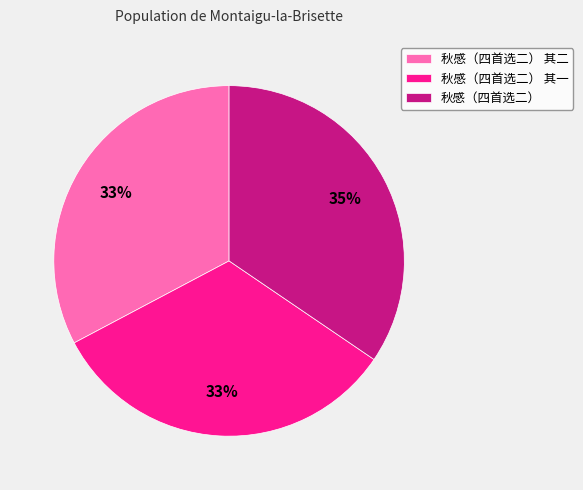

To the nearest percent, what is the combined percentage of 秋感（四首选二） and 秋感（四首选二） 其一?

67%